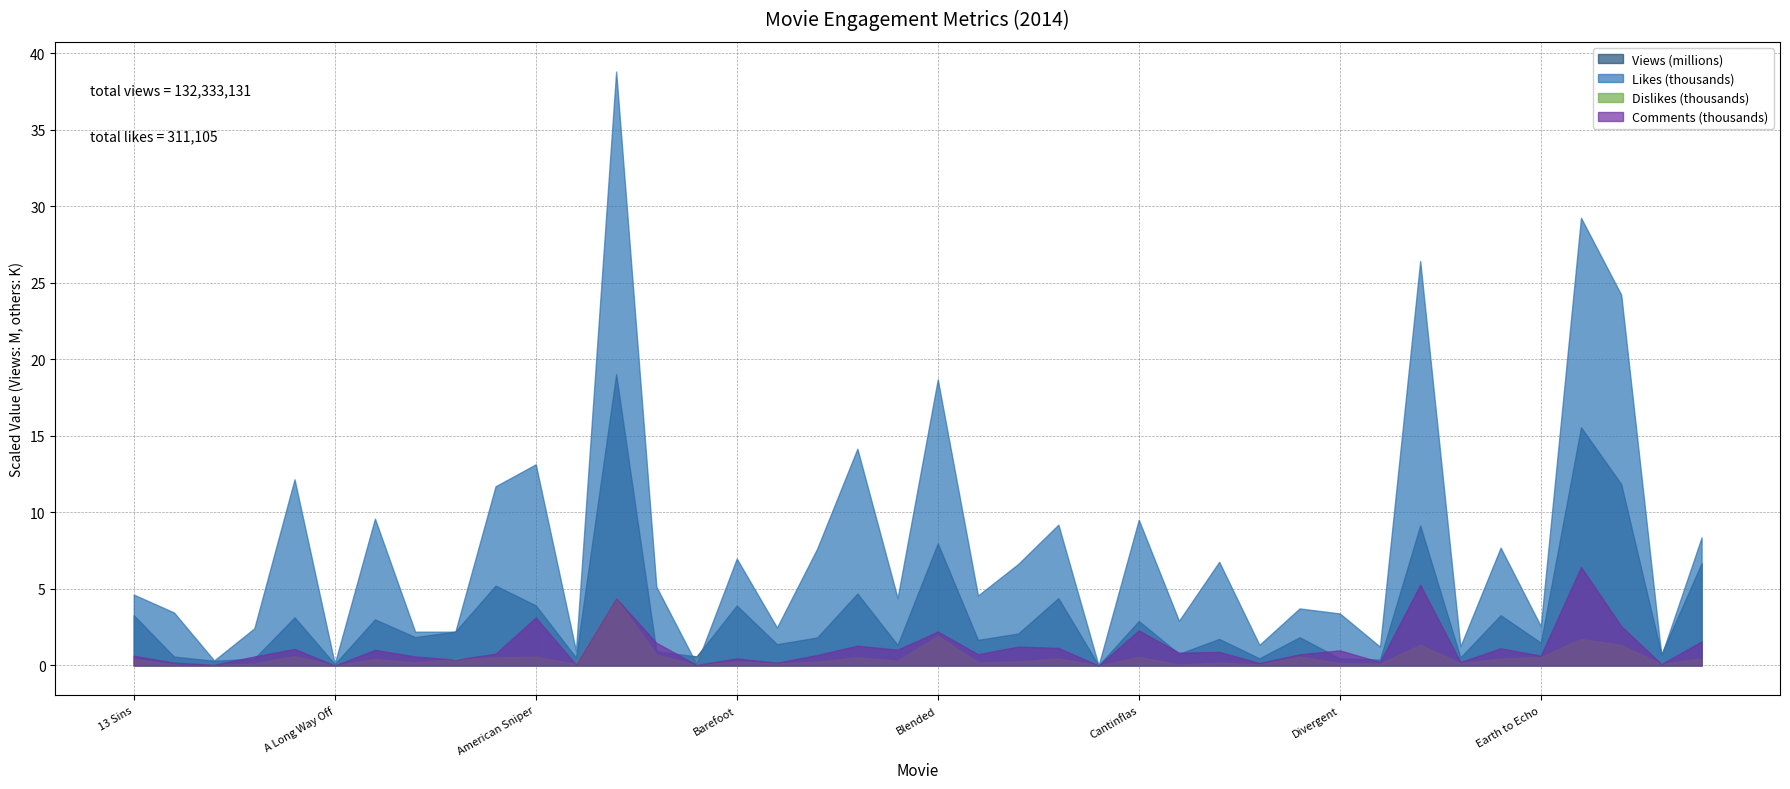

Between A Long Way Off and Barefoot, which is larger?

Barefoot